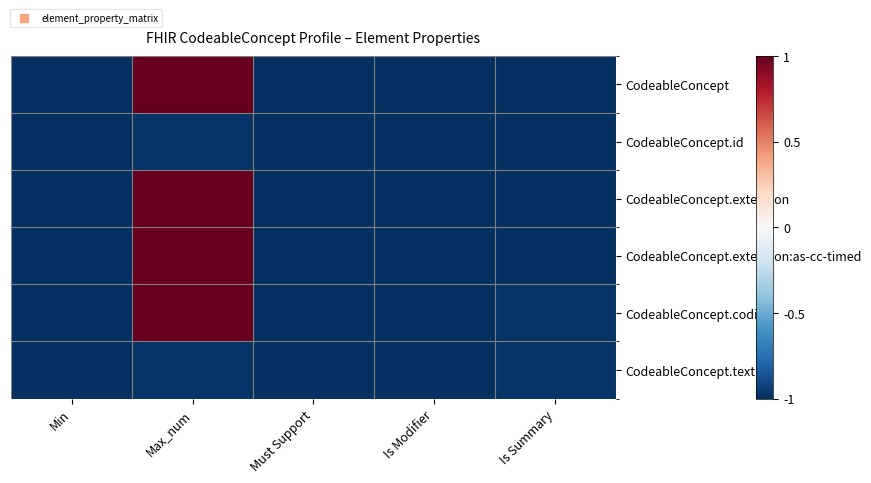

Which series has the largest total across all categories?

CodeableConcept.coding